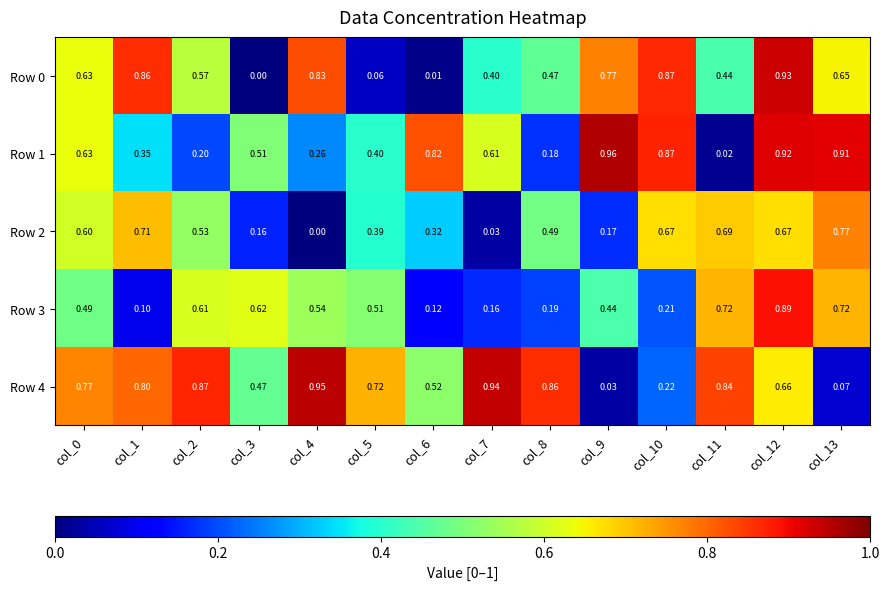

At which category is the sum across all series the highest?

col_12